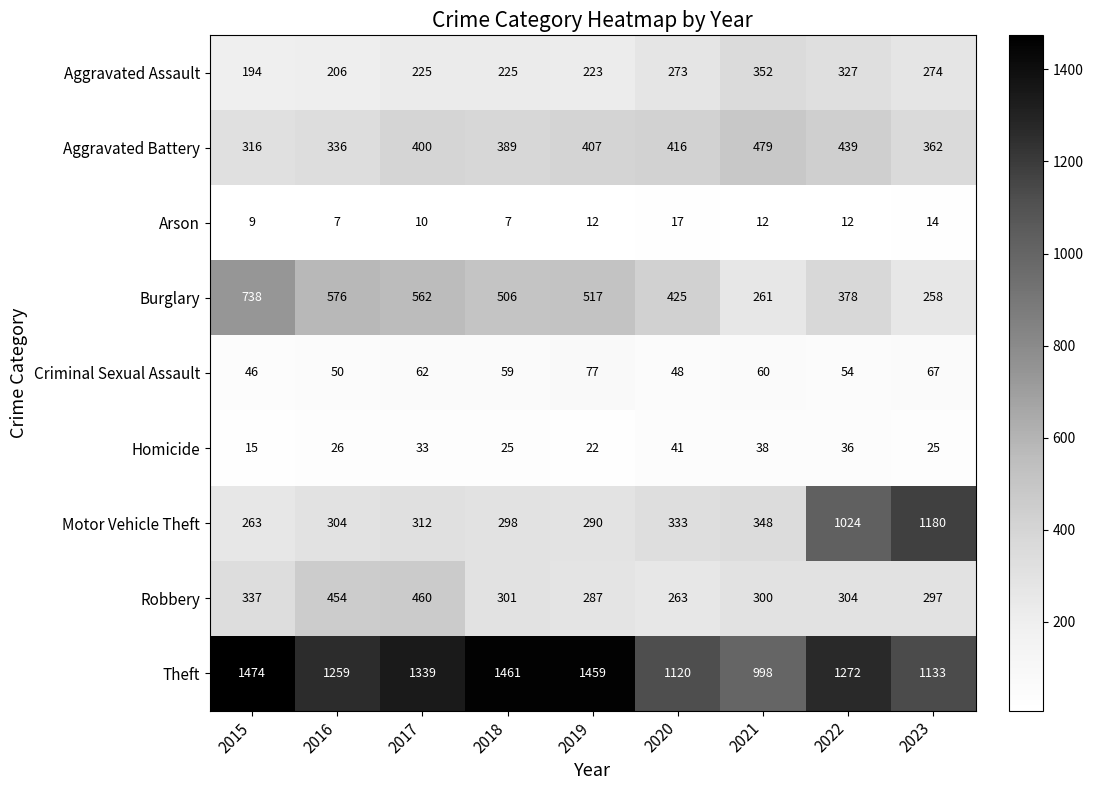

Which category has the highest value across all series?

2015